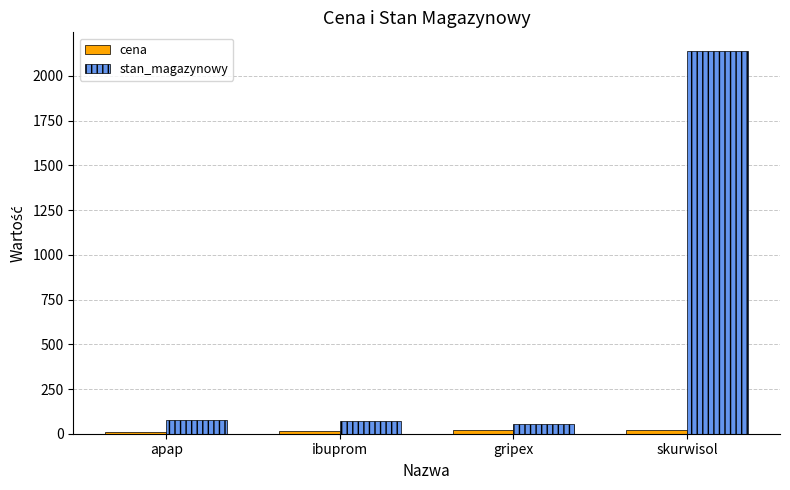

At which category is the sum across all series the highest?

skurwisol